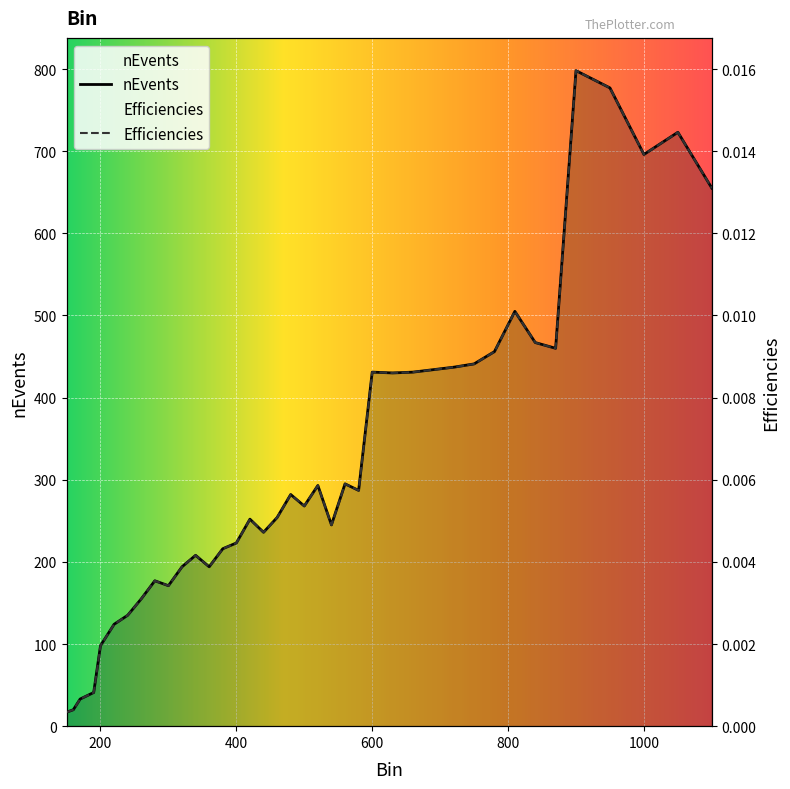

True or false: Efficiencies and nEvents intersect in this chart.

False